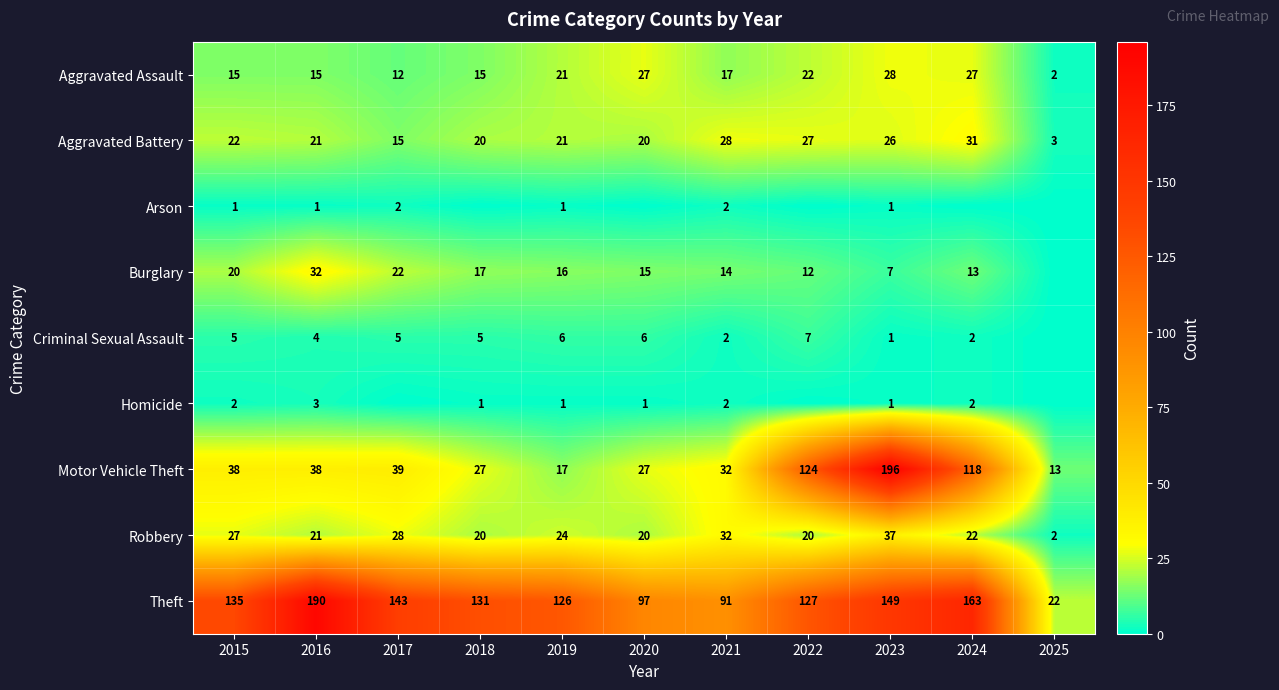

What is the sum of the Theft values at 2015 and 2024?

298